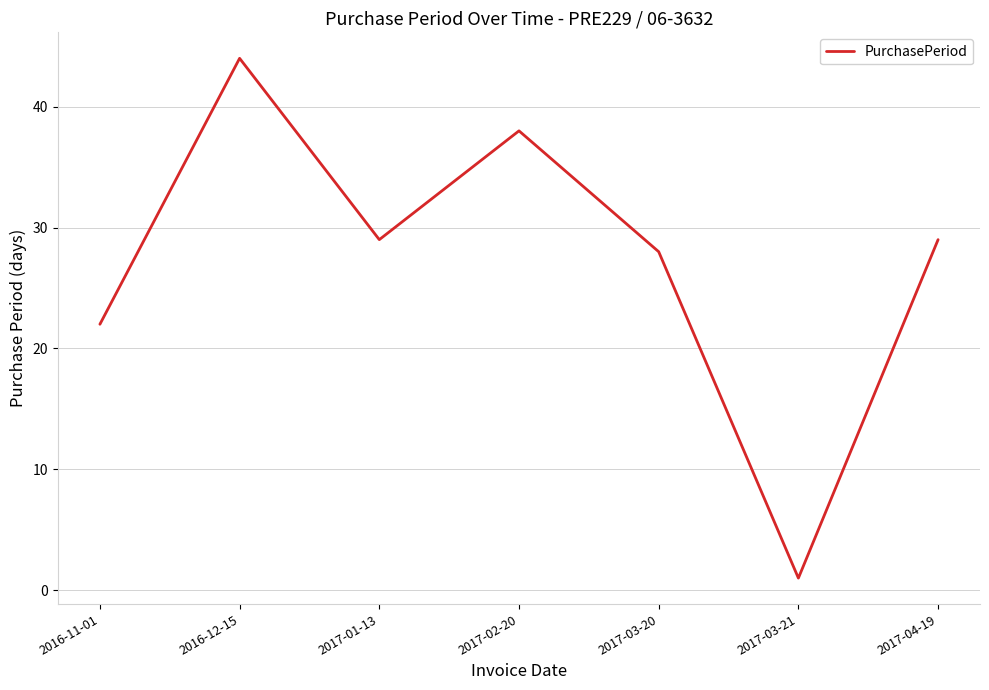

What is the sum of all values?

191